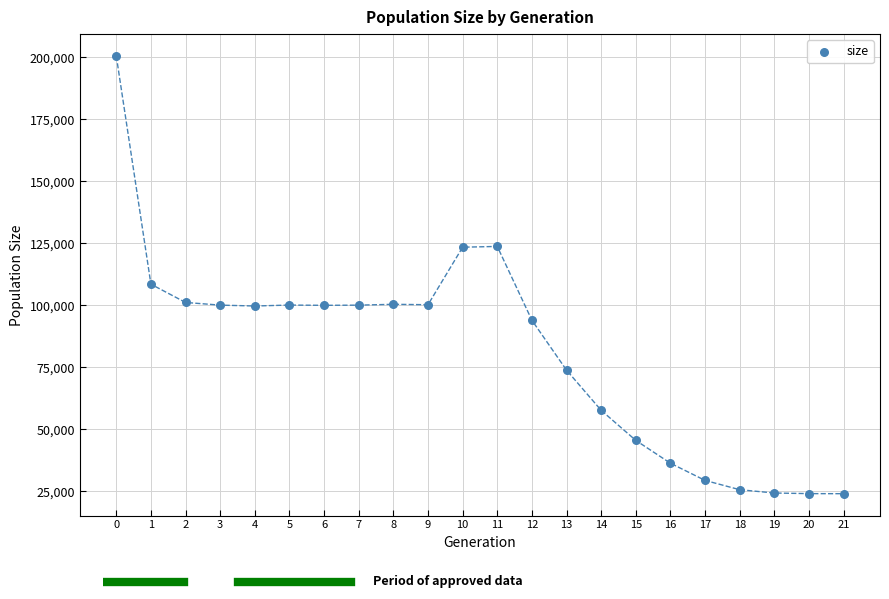

What is the range of Y values (max minus min)?

176550